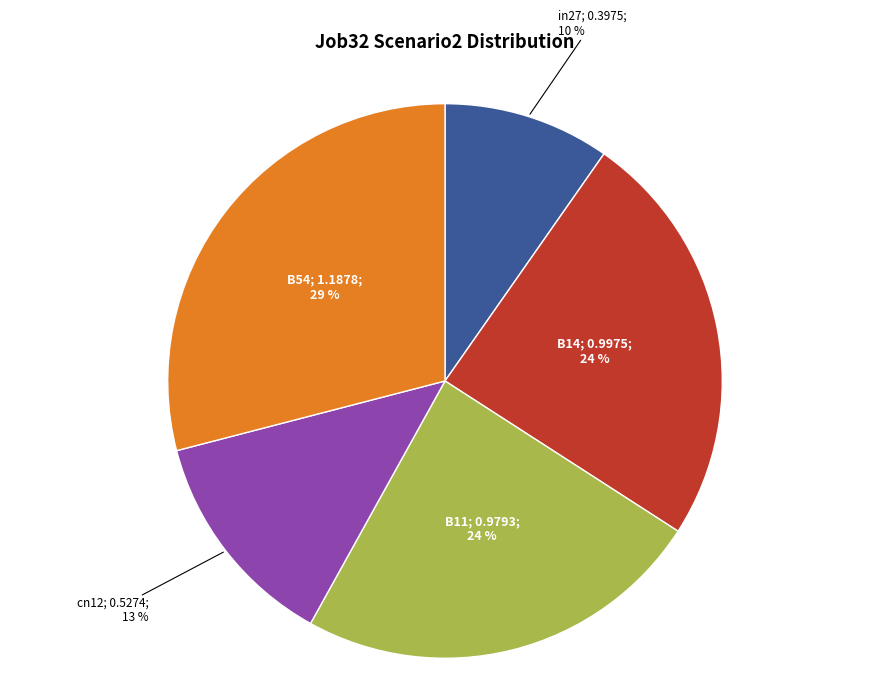

Does any single category account for the majority?

No